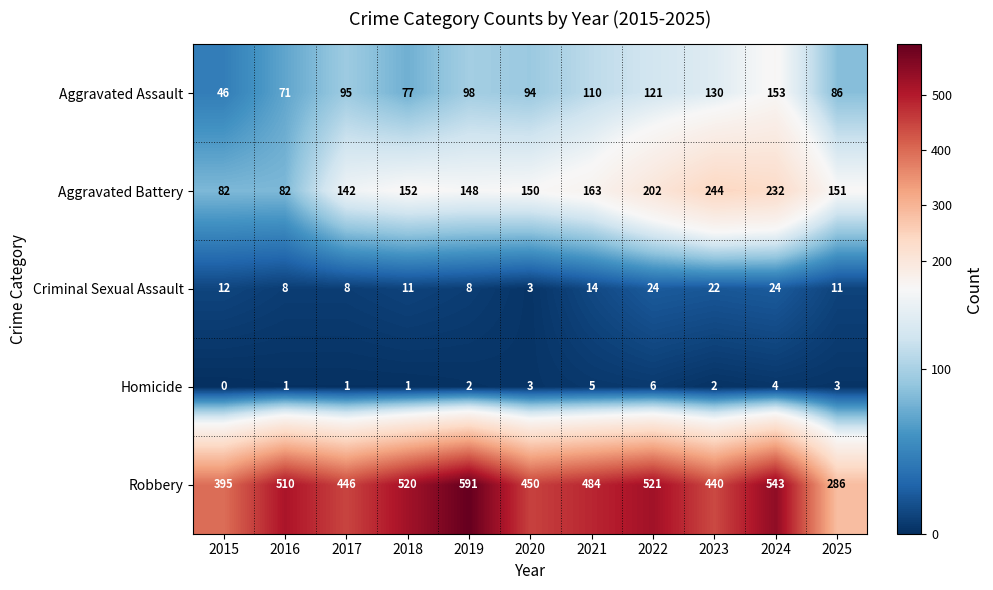

The value of Homicide at 2020 is 3. True or false?

True